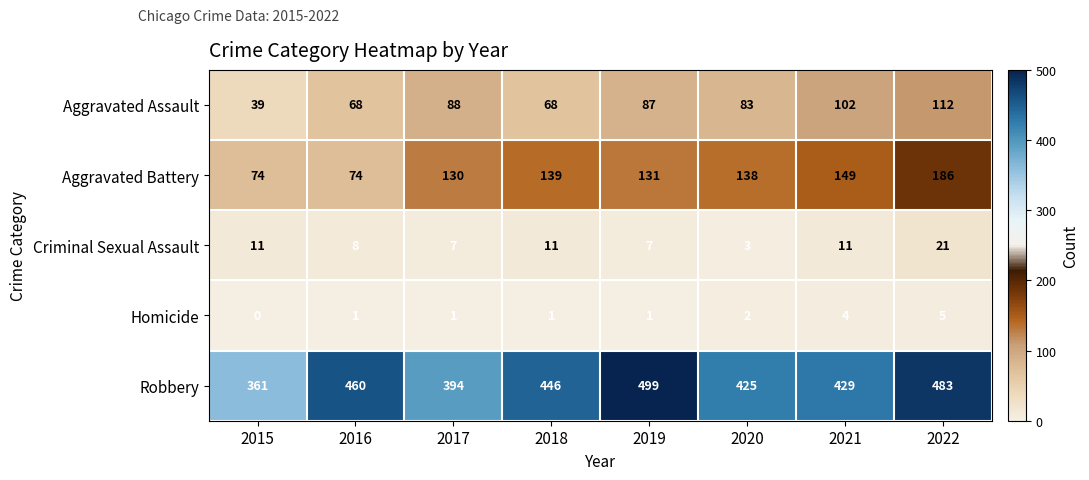

True or false: Robbery has a value of 483 at 2022.

True